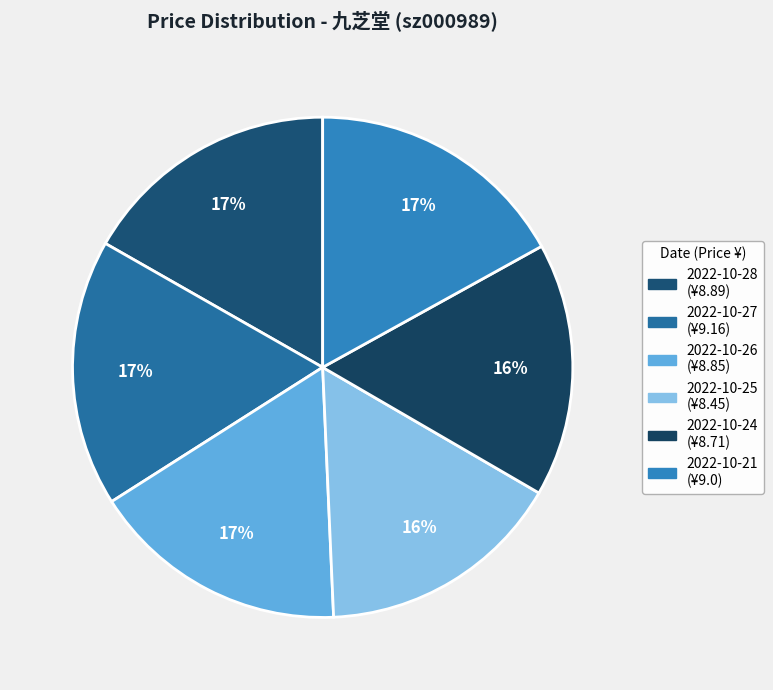

What is the largest slice in the pie chart?

2022-10-27